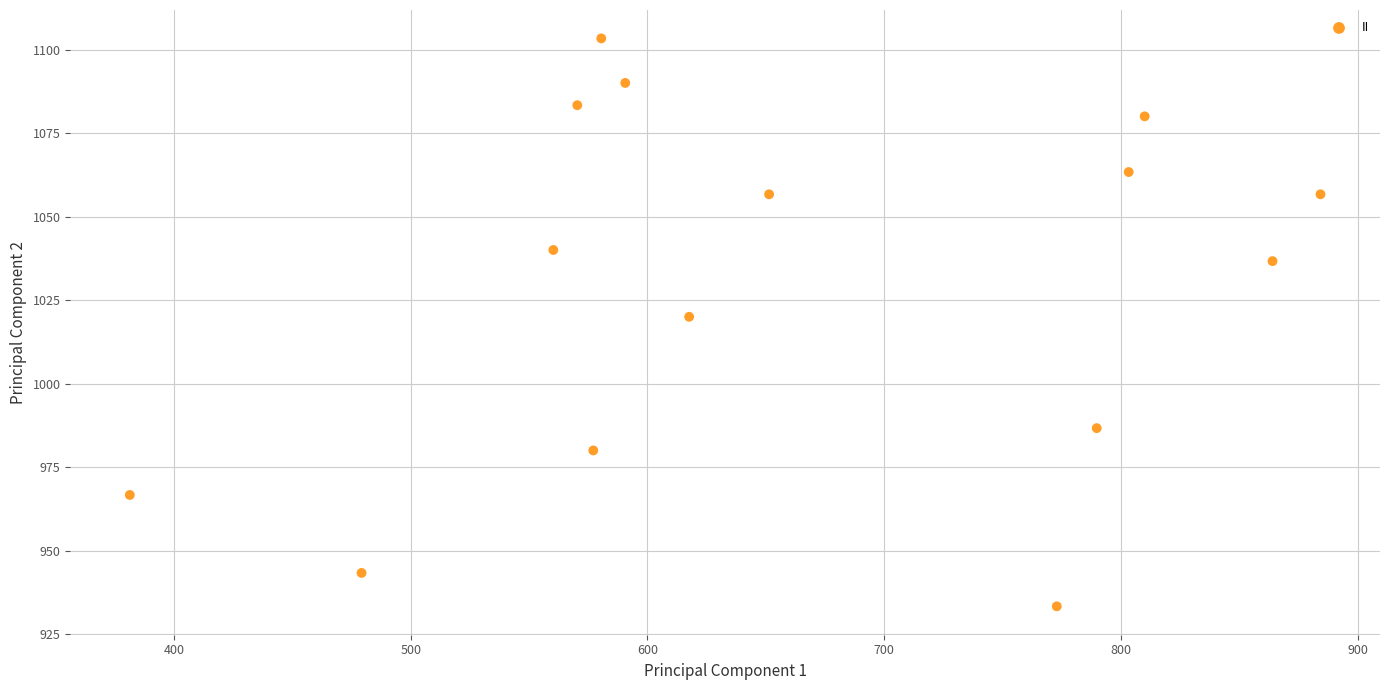

What is the range of Y values (max minus min)?

170.0